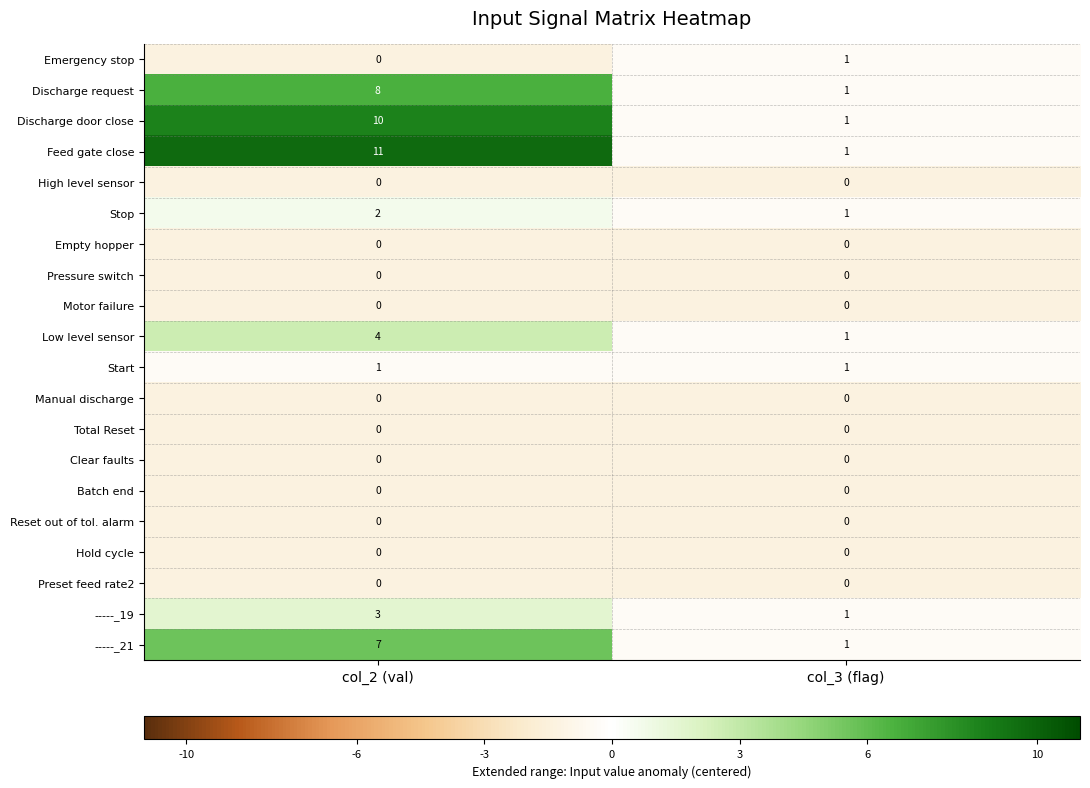

At which category is the sum across all series the highest?

col_2 (val)